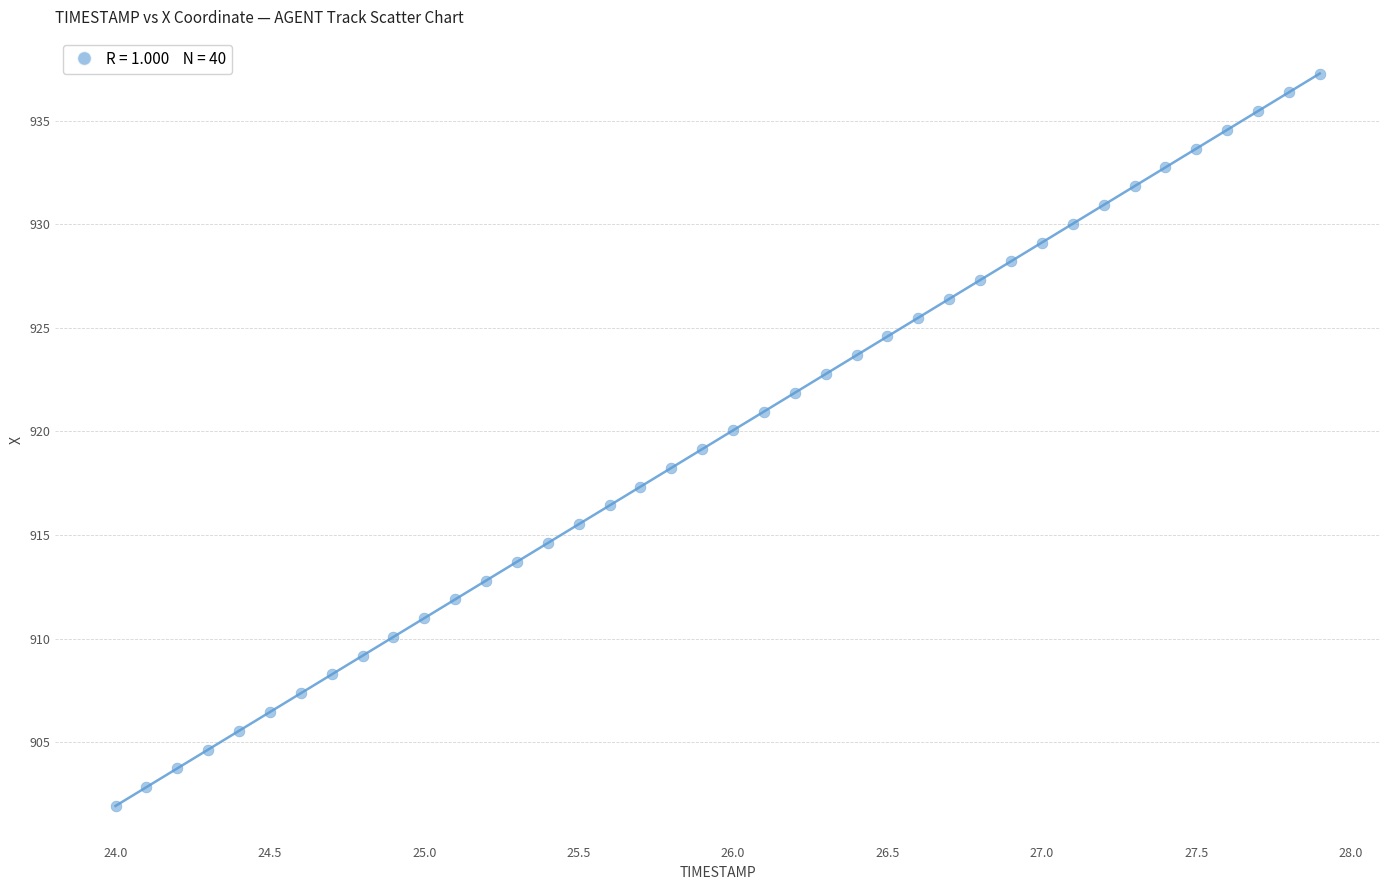

What is the range of Y values (max minus min)?

35.4